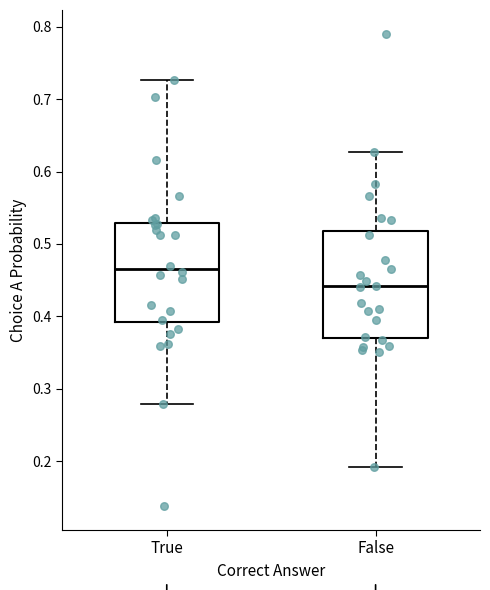

Reading left to right, read every box against the y-axis: the position of its median line, the range the box covers, and the ends of its whiskers. The values are not printed on the chart, so give them approximately, as read against the axis.

True: median 0.47, box 0.39 to 0.53, whiskers 0.28 to 0.73
False: median 0.44, box 0.37 to 0.52, whiskers 0.19 to 0.63